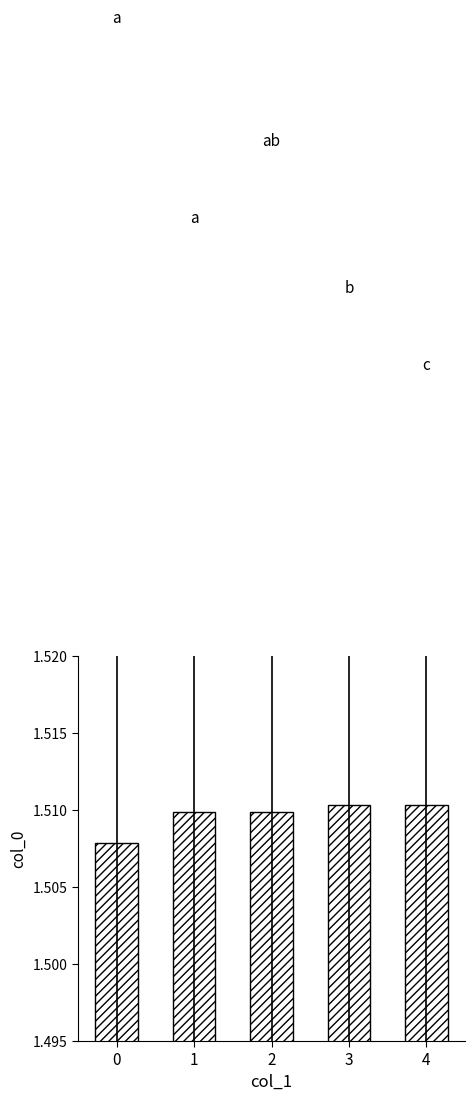

Are the bars horizontal?

No